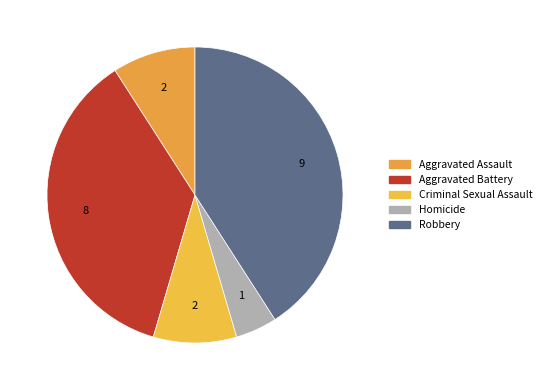

What portion of the pie excludes Criminal Sexual Assault?

90.9%